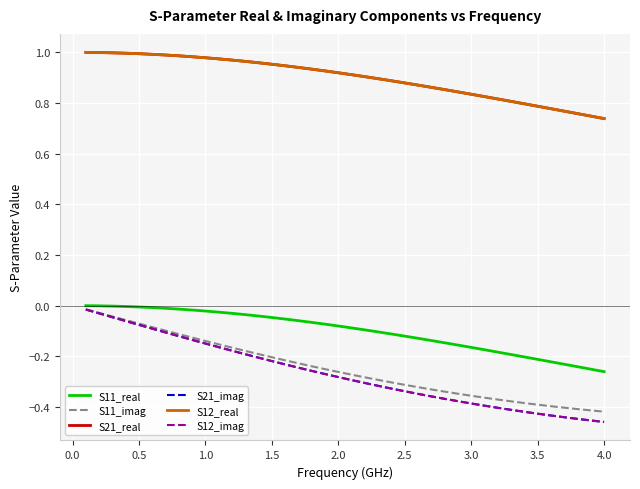

Is this an area chart (filled region under the line)?

No